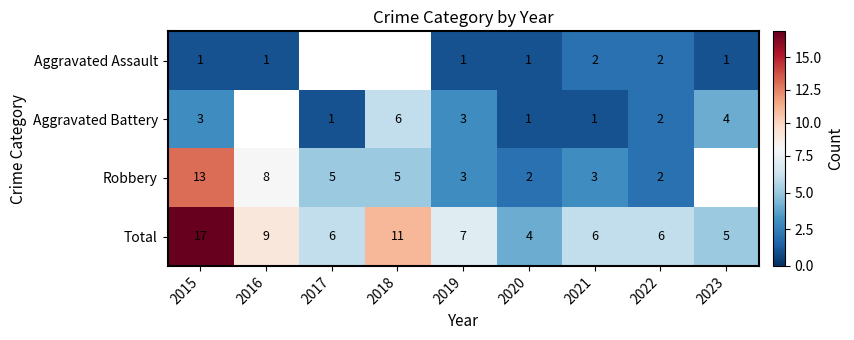

Which category has the lowest value in the Total series?

2020